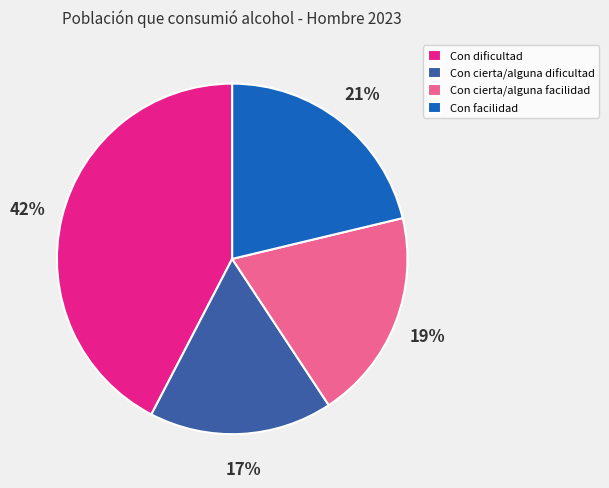

The Con cierta/alguna facilidad slice represents 19% of the pie. True or false?

True